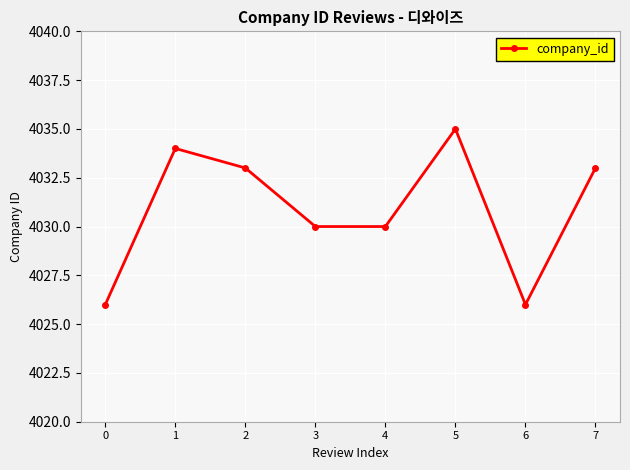

What is the maximum value shown in the chart?

4035